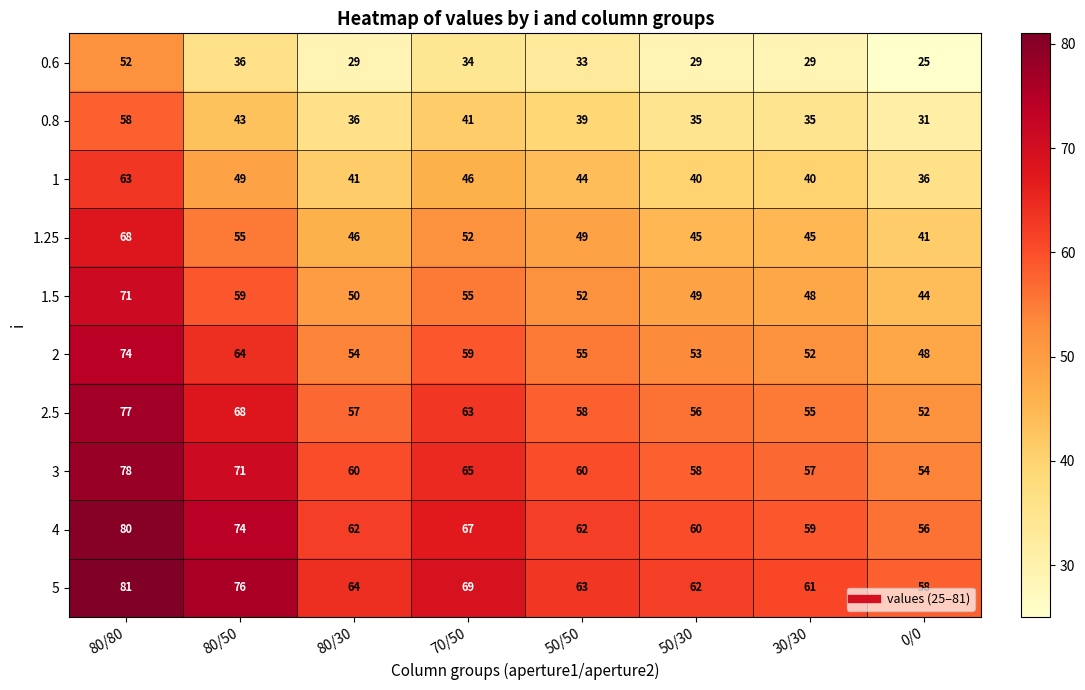

The 4 series shows 60 at 50/30. True or false?

True